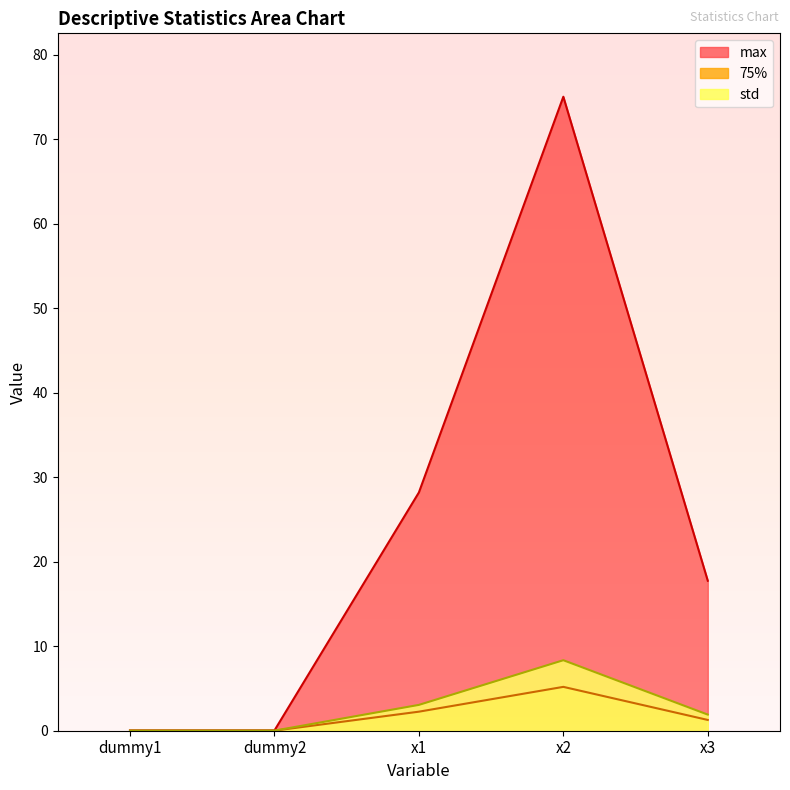

What are all the series names shown in the legend?

max, 75%, std